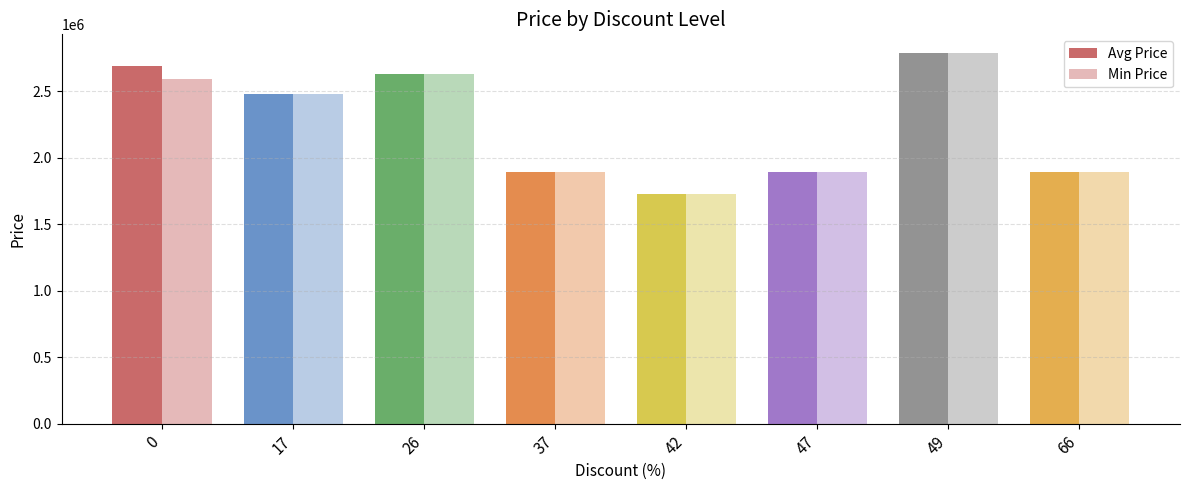

How many distinct data groups are displayed?

2